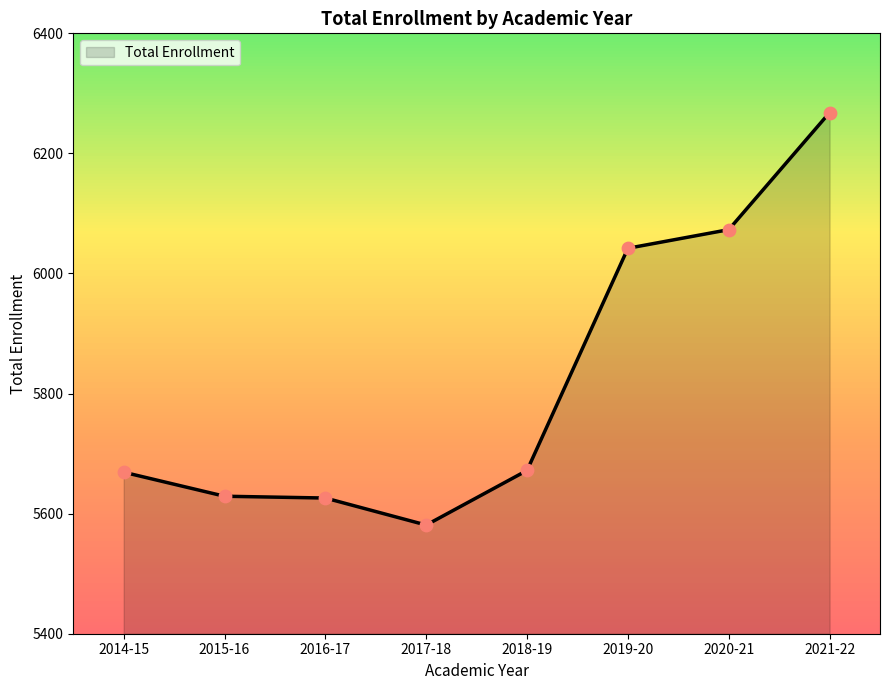

What is the change in value from 2016-17 to 2017-18?

-45